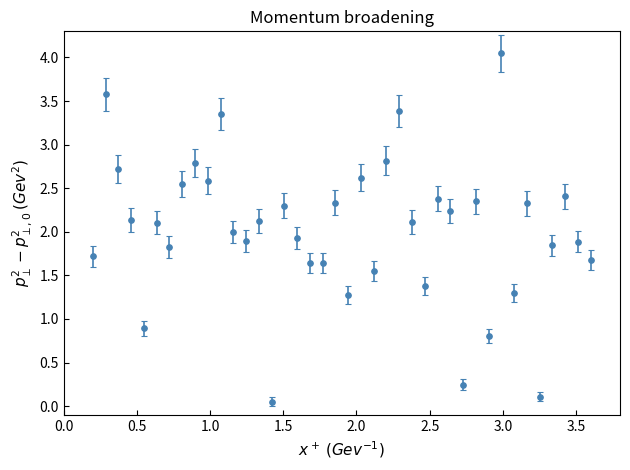

How many points are lower than both their immediate neighbors (excluding endpoints)?

13